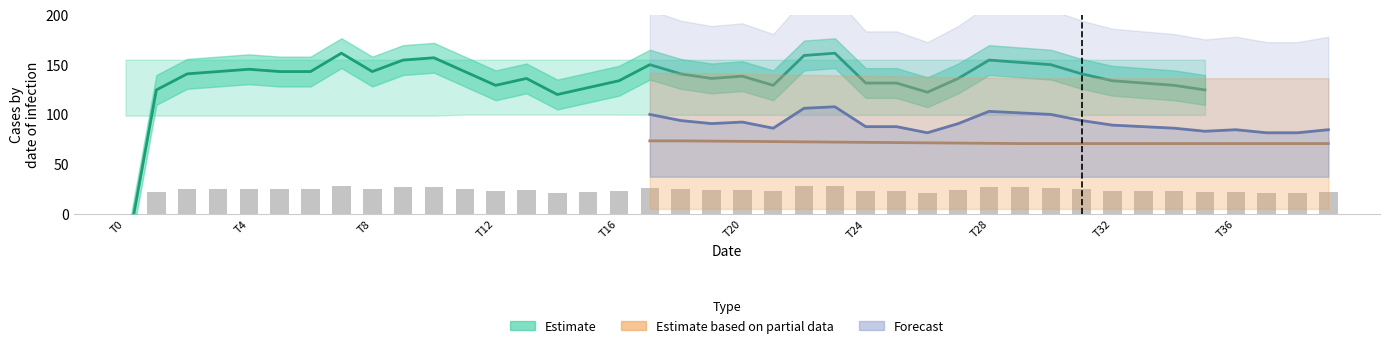

What is the value of the 15th bar from the left?

21.0